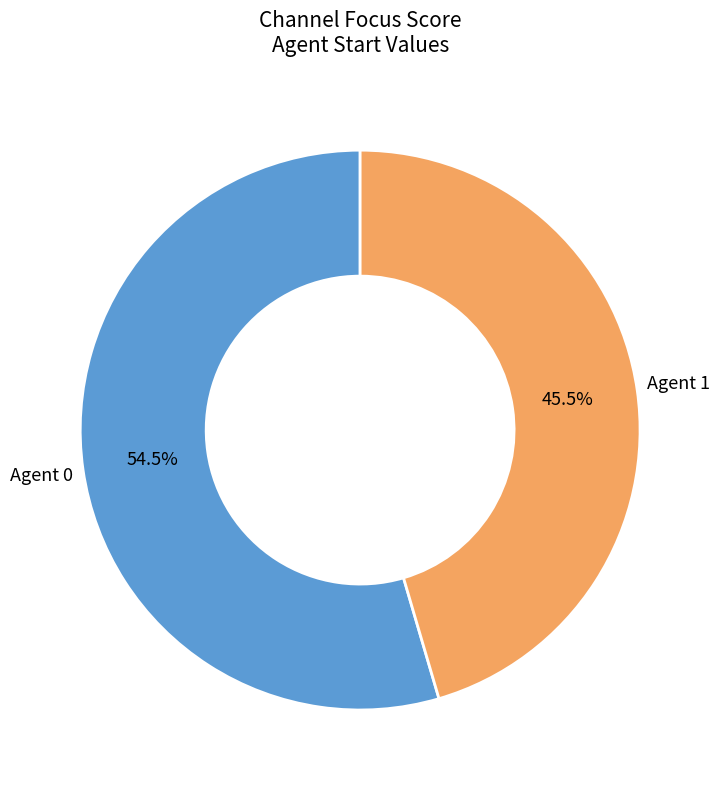

Is there a majority slice in this chart?

Yes